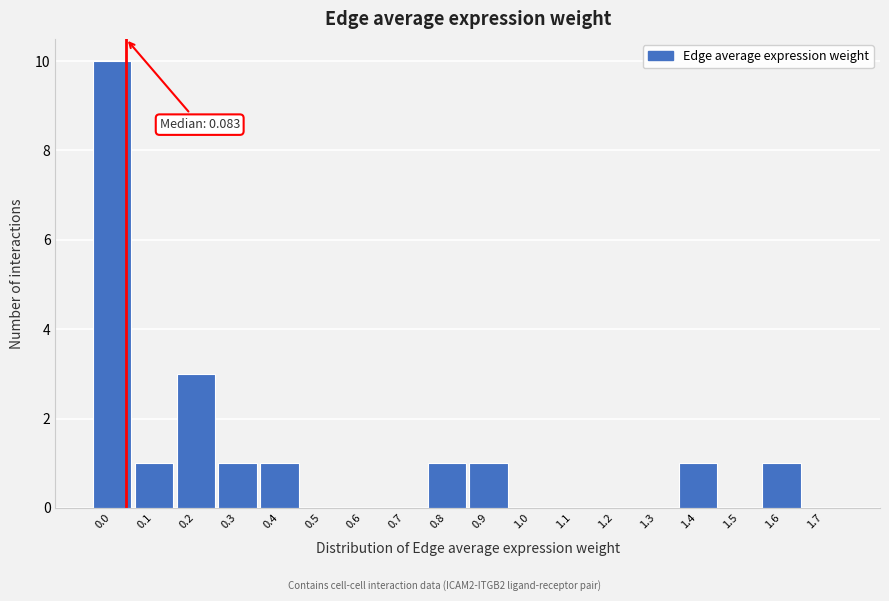

Reading left to right, transcribe all the data shown in this chart.

0.0=10	0.1=1	0.2=3	0.3=1	0.4=1	0.5=0	0.6=0	0.7=0	0.8=1	0.9=1	1.0=0	1.1=0	1.2=0	1.3=0	1.4=1	1.5=0	1.6=1	1.7=0